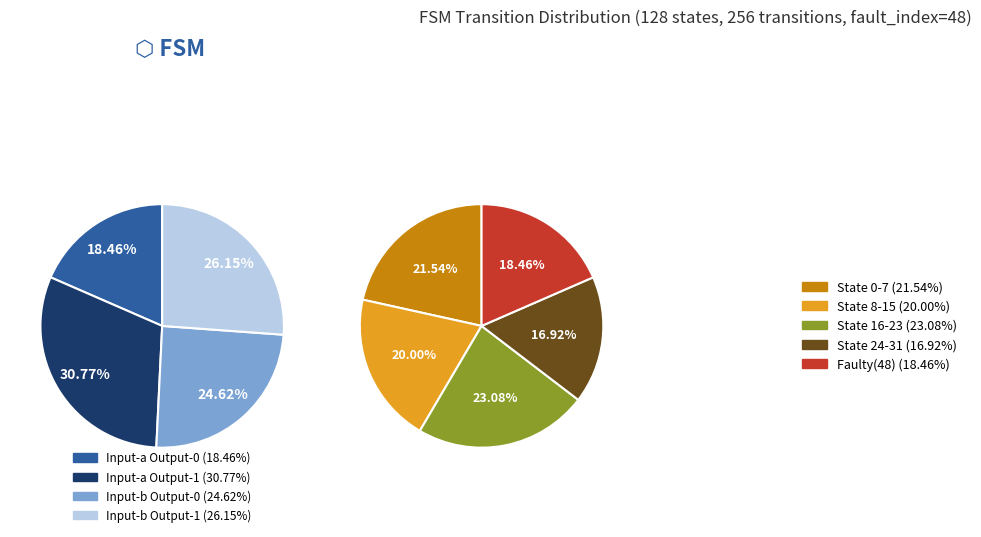

Combined, do output_symbol=1 (input b) and output_symbol=1 (input a) account for over 50%?

Yes